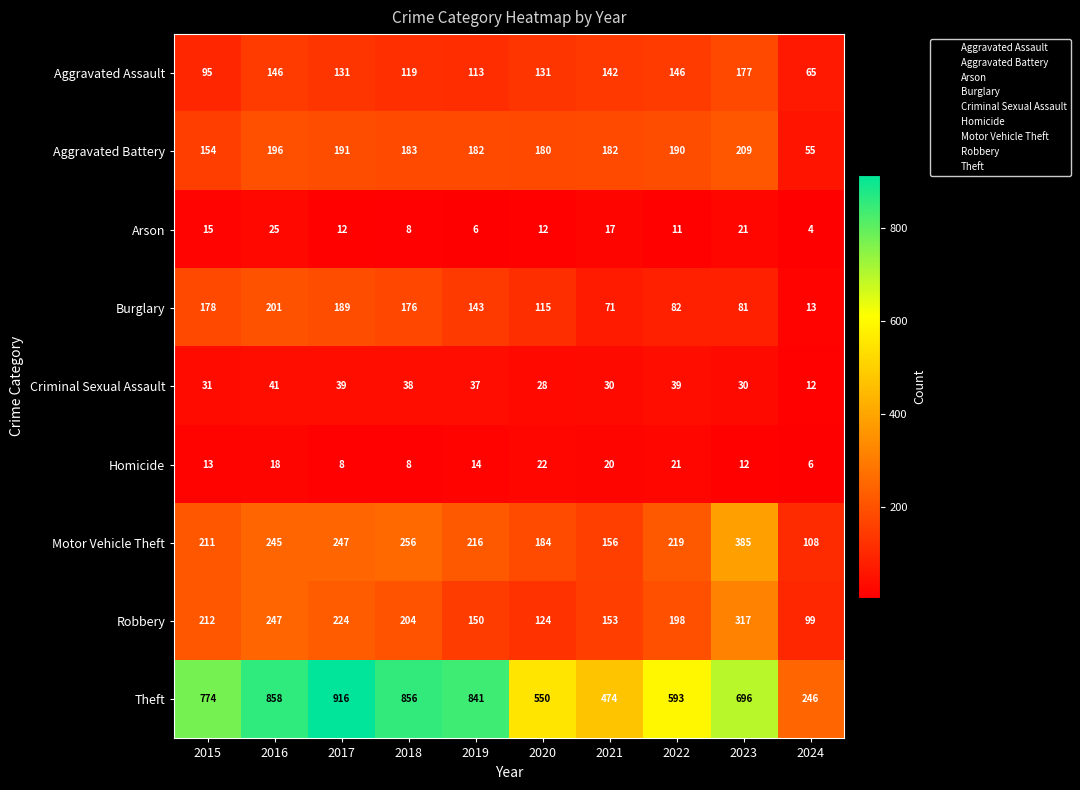

What is the difference between the highest and lowest values at 2024?

242